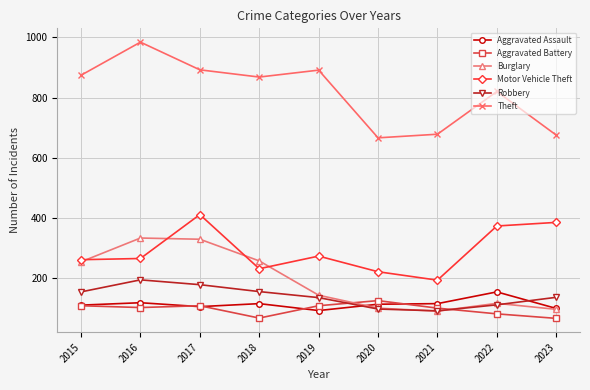

How many lines are shown in the chart?

6